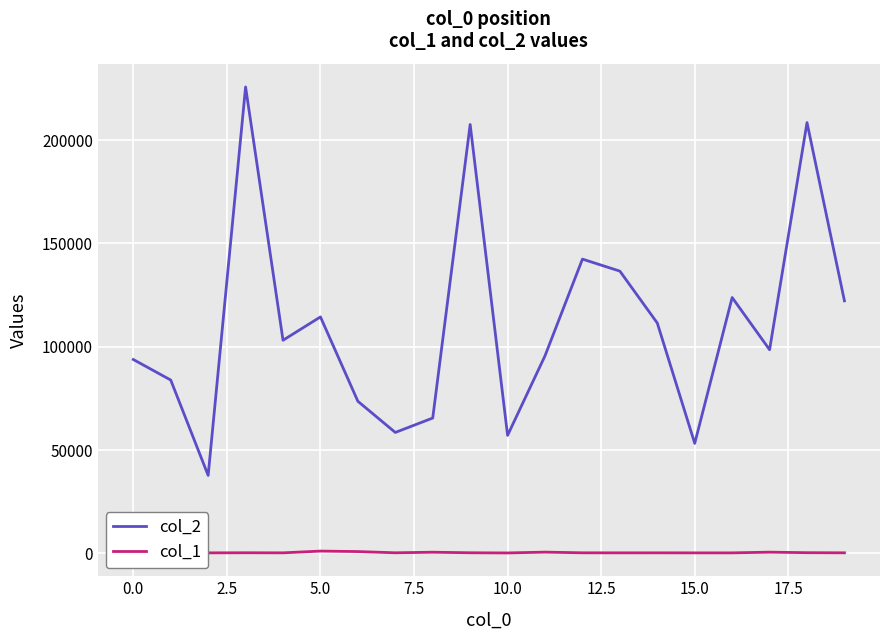

How many data points in col_1 are less than 289?

10